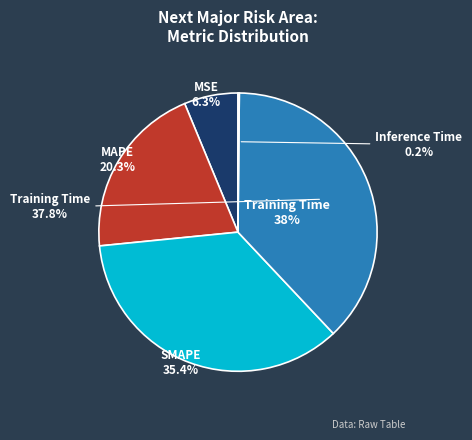

Which has a higher value, SMAPE or MSE?

SMAPE